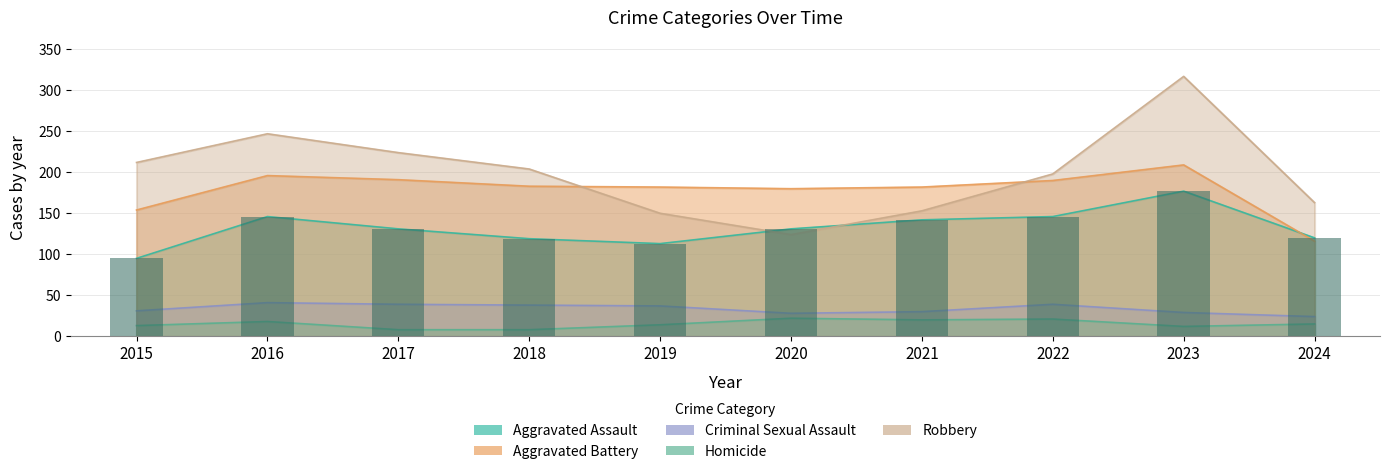

Which series has the largest range (max minus min)?

Robbery